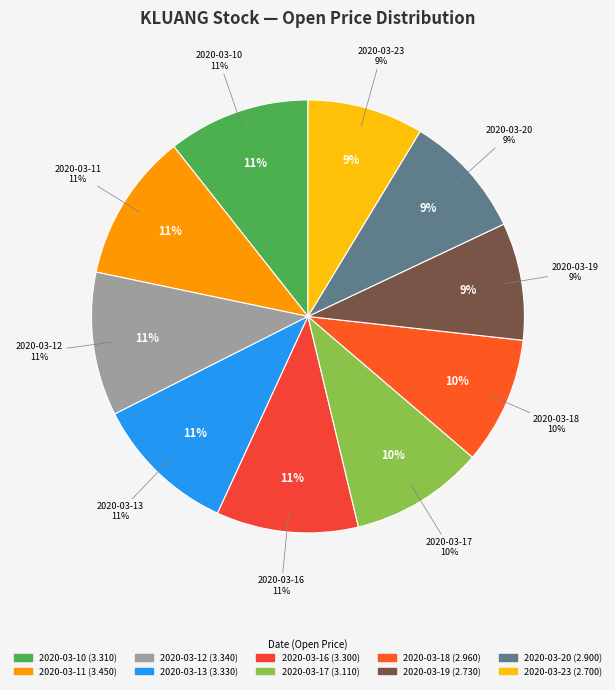

Is the sum of 2020-03-16 and 2020-03-12 greater than half?

No